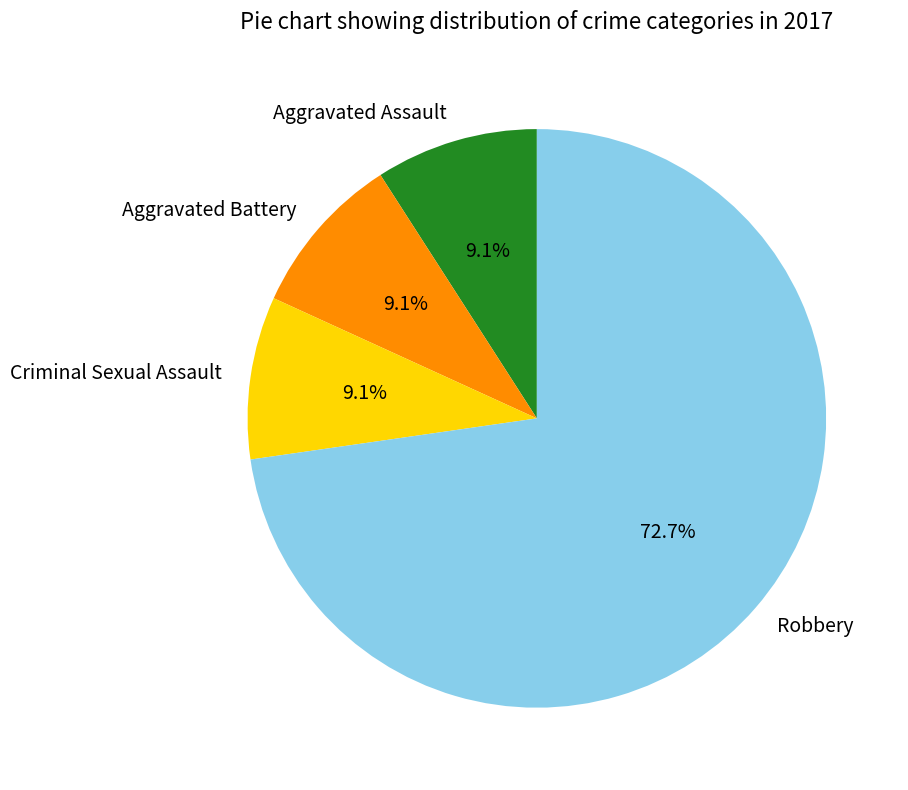

What is the ratio of the value at Aggravated Assault to the value at Criminal Sexual Assault?

1.0